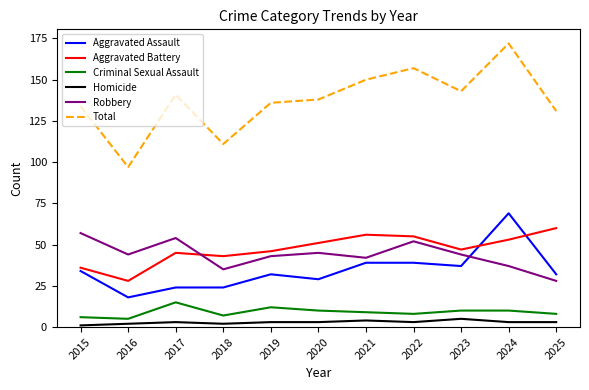

Which series has the widest spread of values?

Total